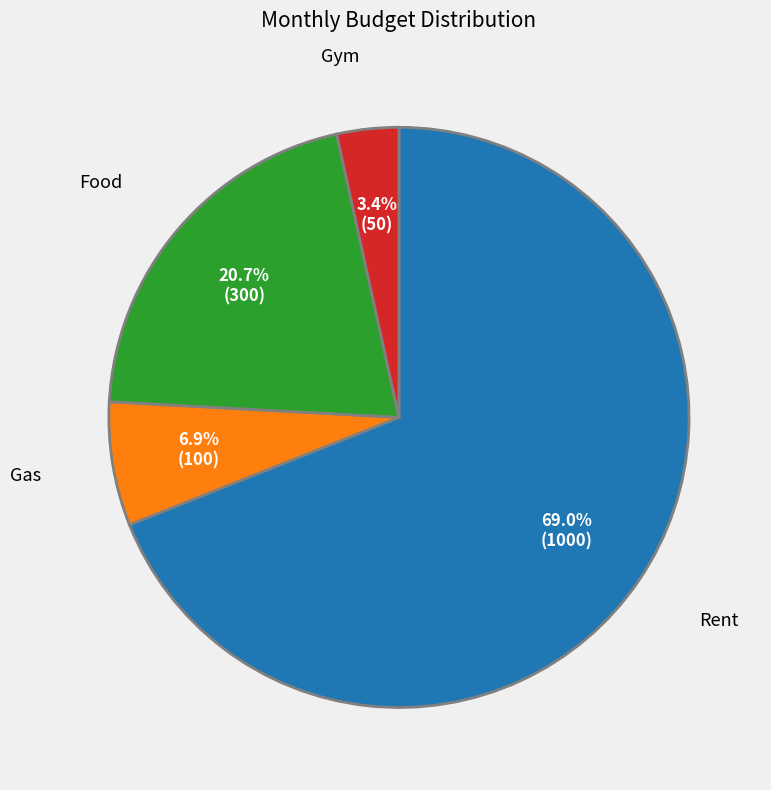

The Gas slice represents 1% of the pie. True or false?

False